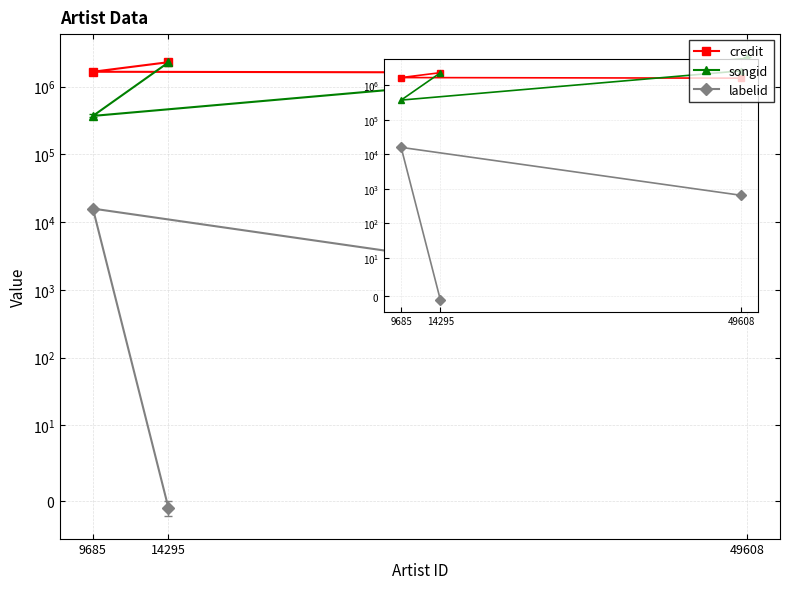

Where does the labelid series first go above 647?

9685